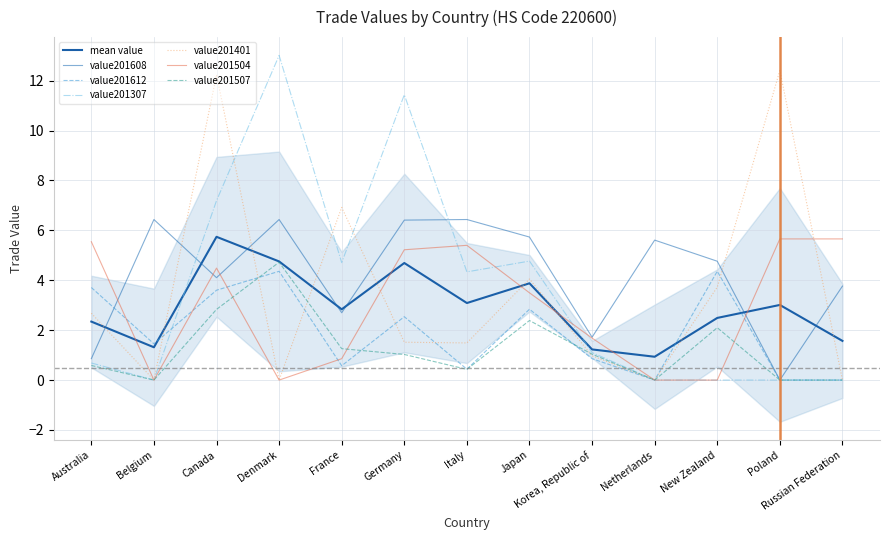

The value201401 series shows 3.7 at New Zealand. True or false?

True